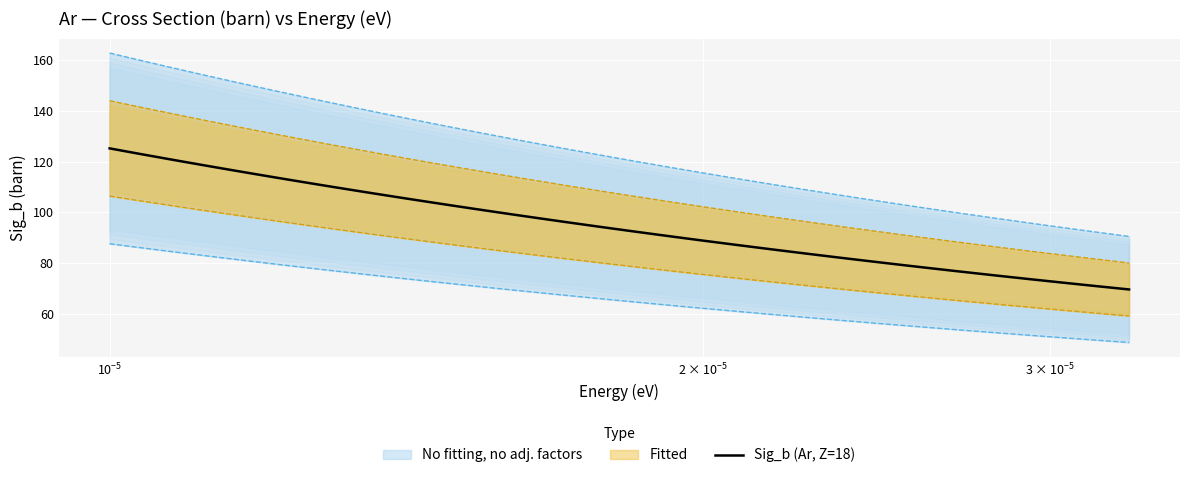

What is the maximum value for Sig_b (Ar, Z=18)?

125.3